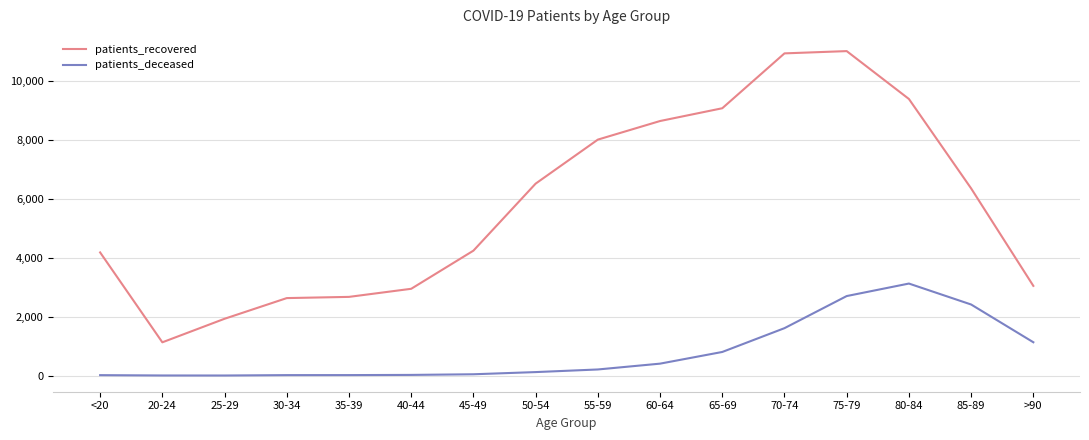

How many lines are shown in the chart?

2